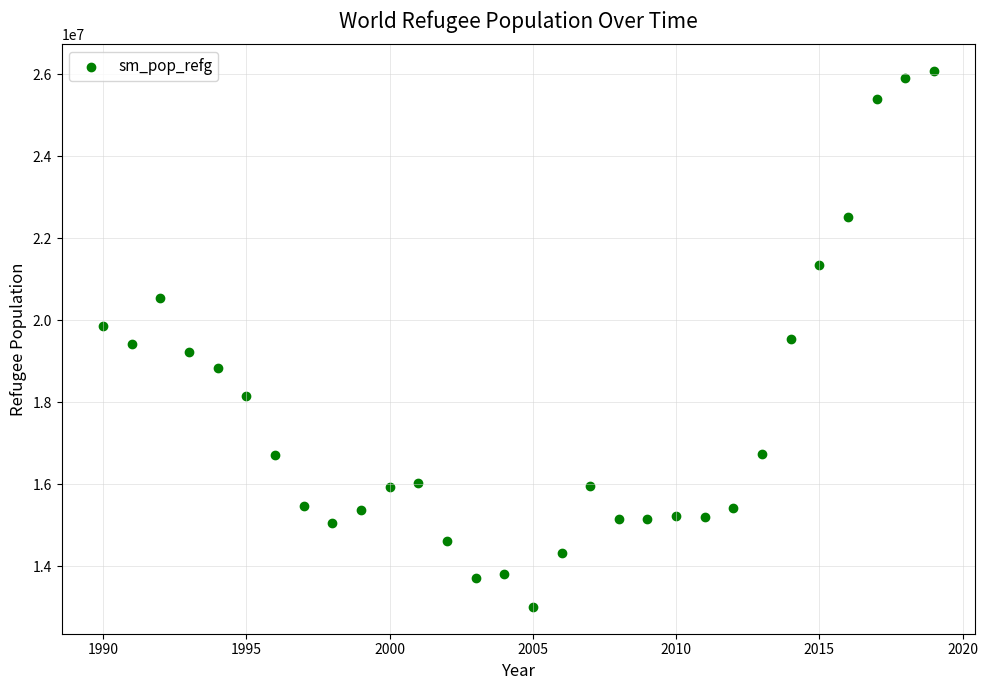

What is the range of Y values (max minus min)?

13063409